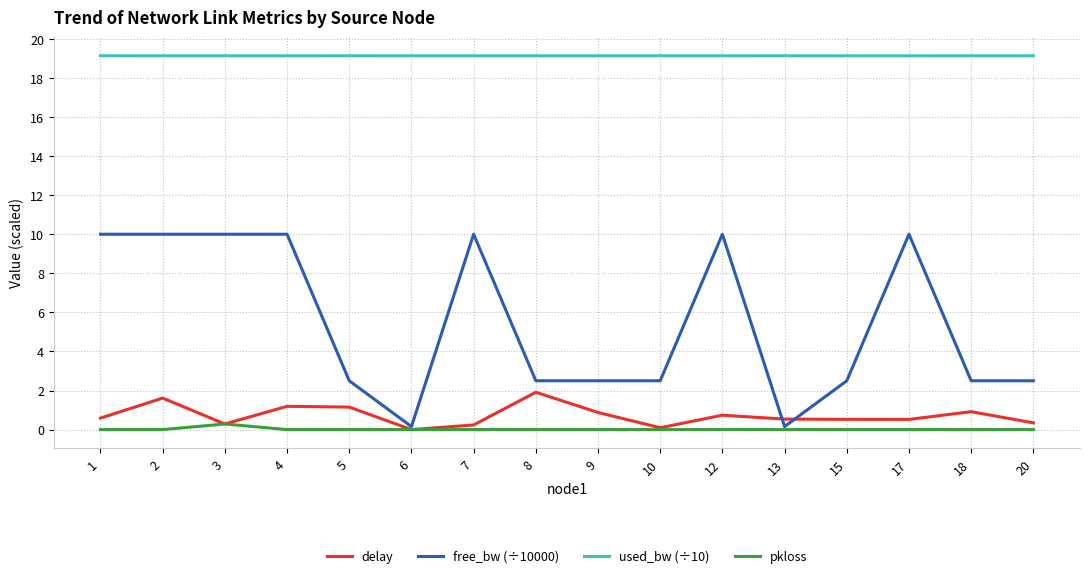

True or false: pkloss and used_bw (÷10) cross at least once.

False